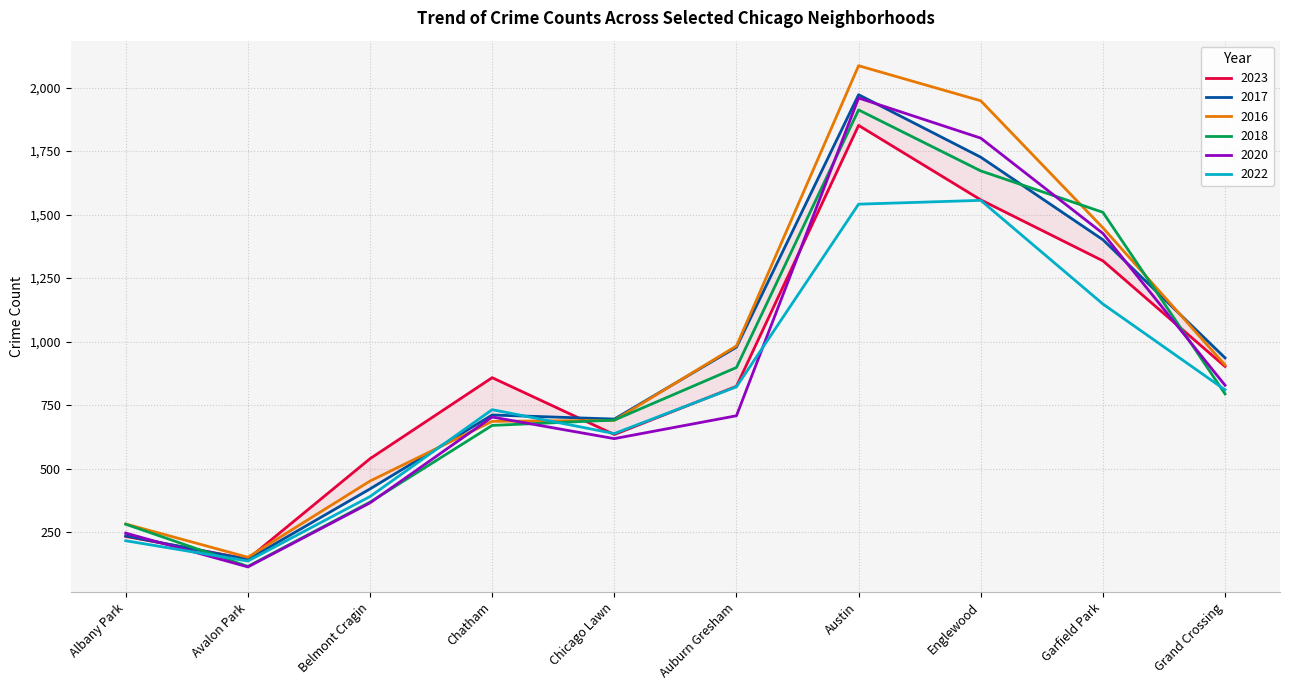

How many values in the 2022 series are below 810?

5